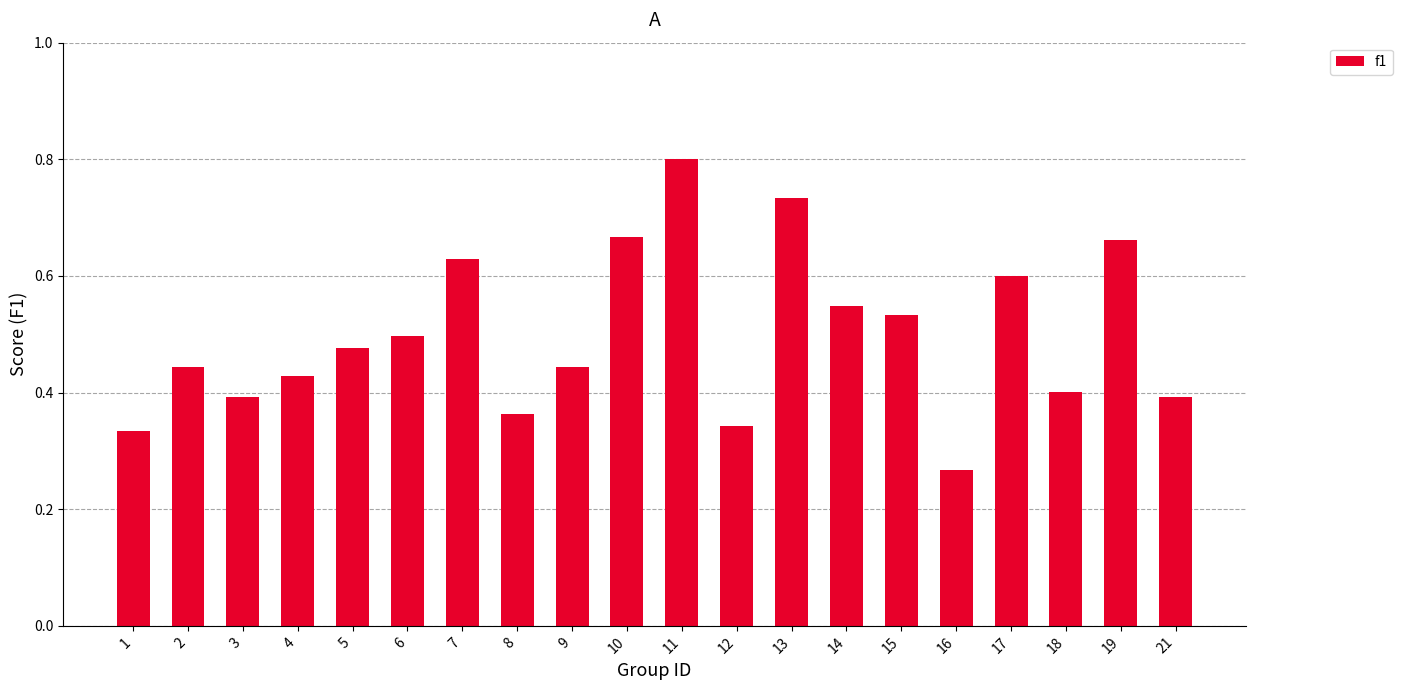

Between 6 and 5, which is larger?

6